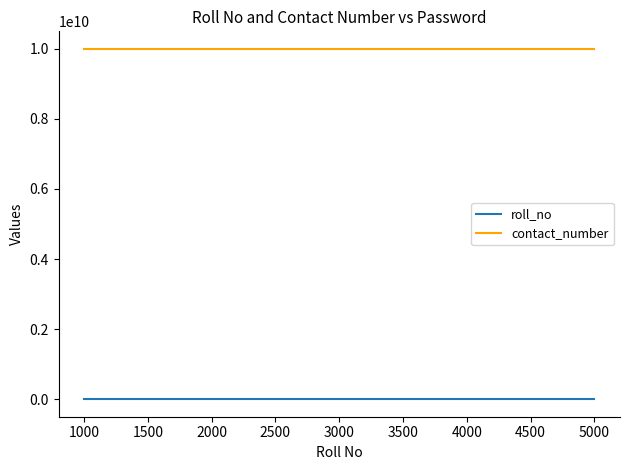

Rank the series by their average value, from highest to lowest.

contact_number, roll_no